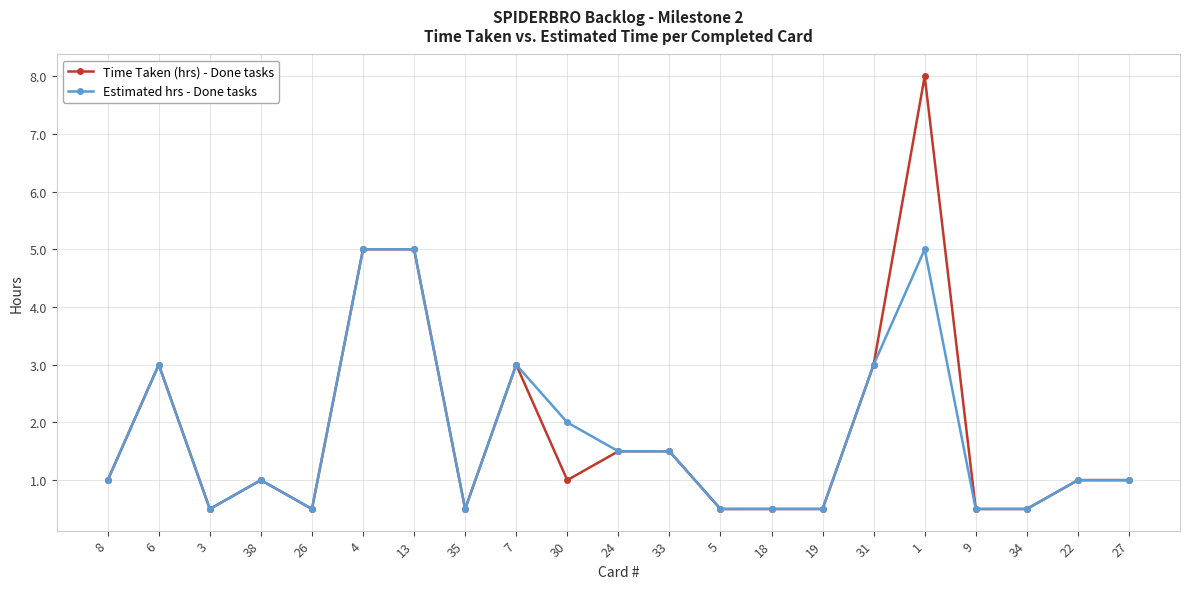

What is the greatest value displayed?

8.0